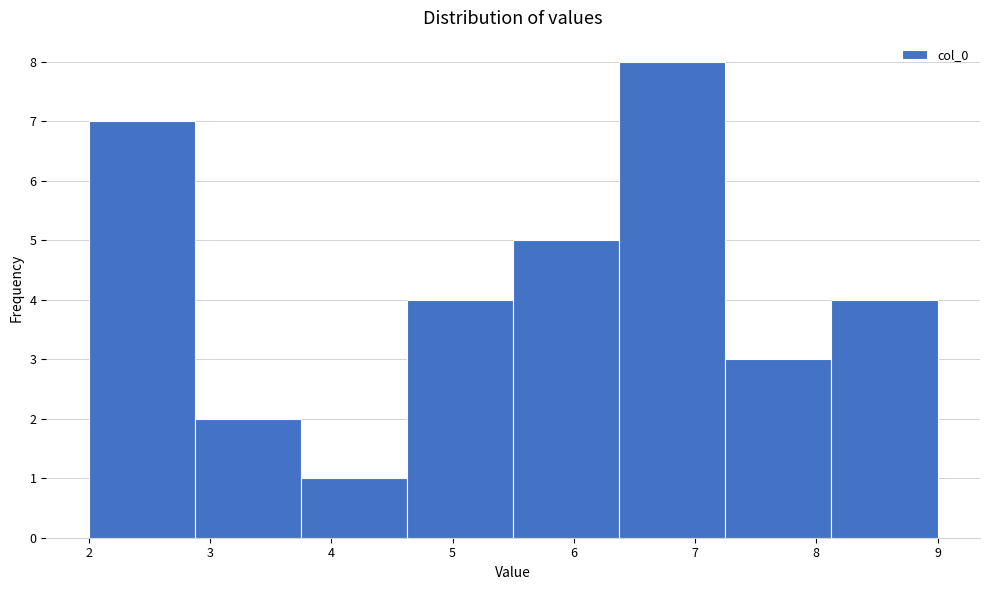

Reading left to right, transcribe this chart: for each bar, give the range it covers on the x-axis and its height. Neither the bar edges nor the heights are printed on the chart, so give them approximately, as read against the axes.

2.0 to 2.9: 7
2.9 to 3.8: 2
3.8 to 4.6: 1
4.6 to 5.5: 4
5.5 to 6.4: 5
6.4 to 7.3: 8
7.3 to 8.1: 3
8.1 to 9.0: 4